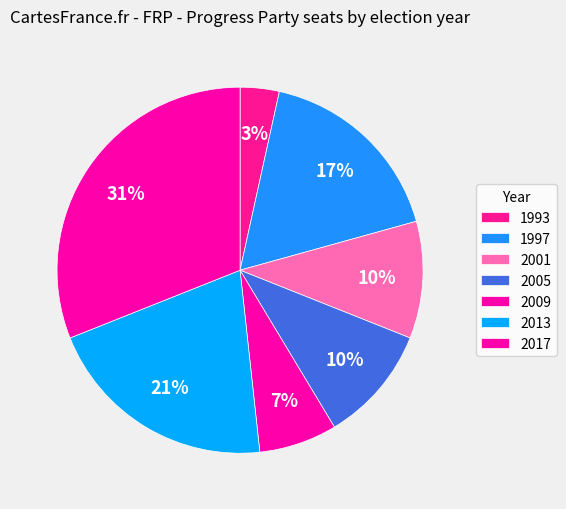

The 2013 slice represents 32% of the pie. True or false?

False